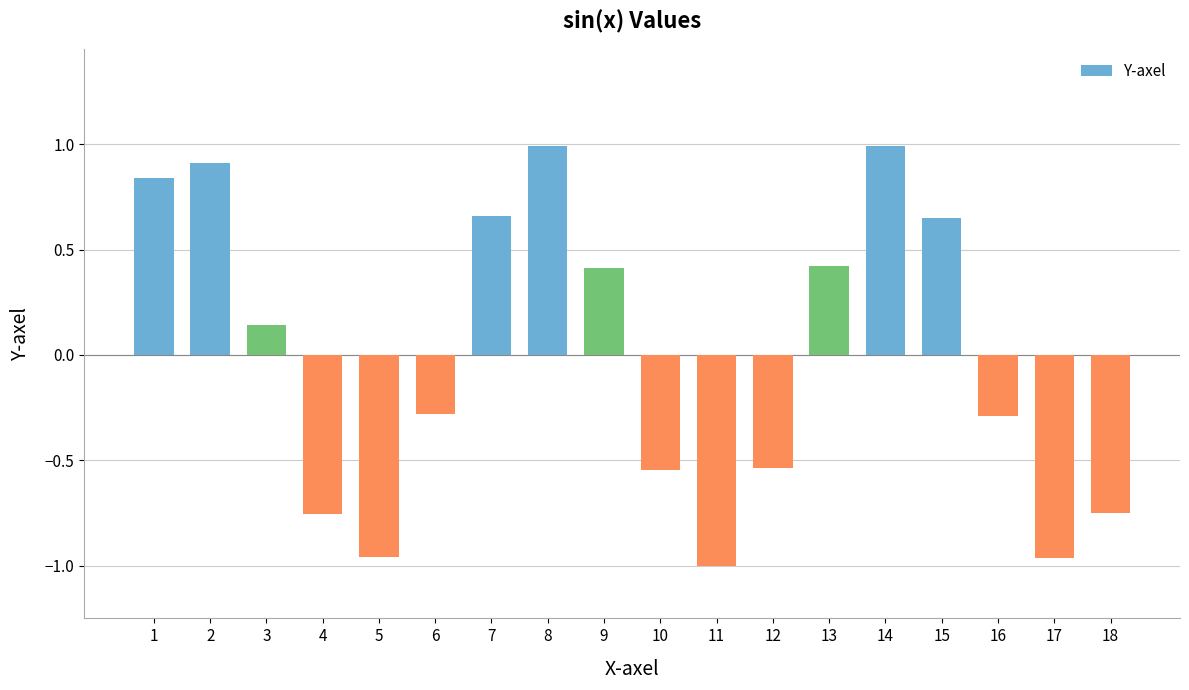

What is the value of the 13th bar from the left?

0.4